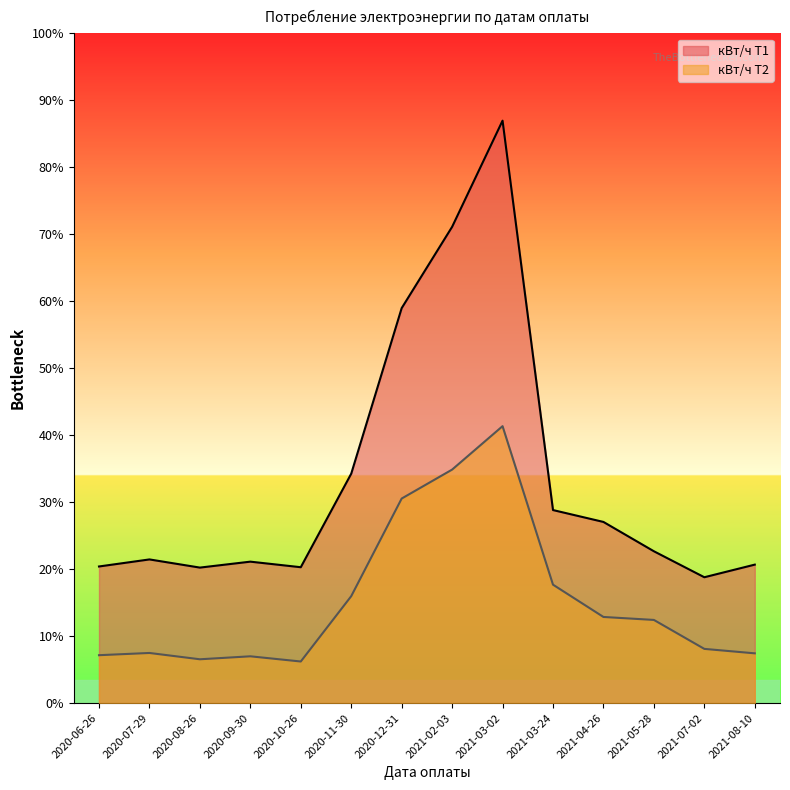

What is the difference between the кВт/ч Т2 values at 2021-03-24 and 2020-10-26?

207